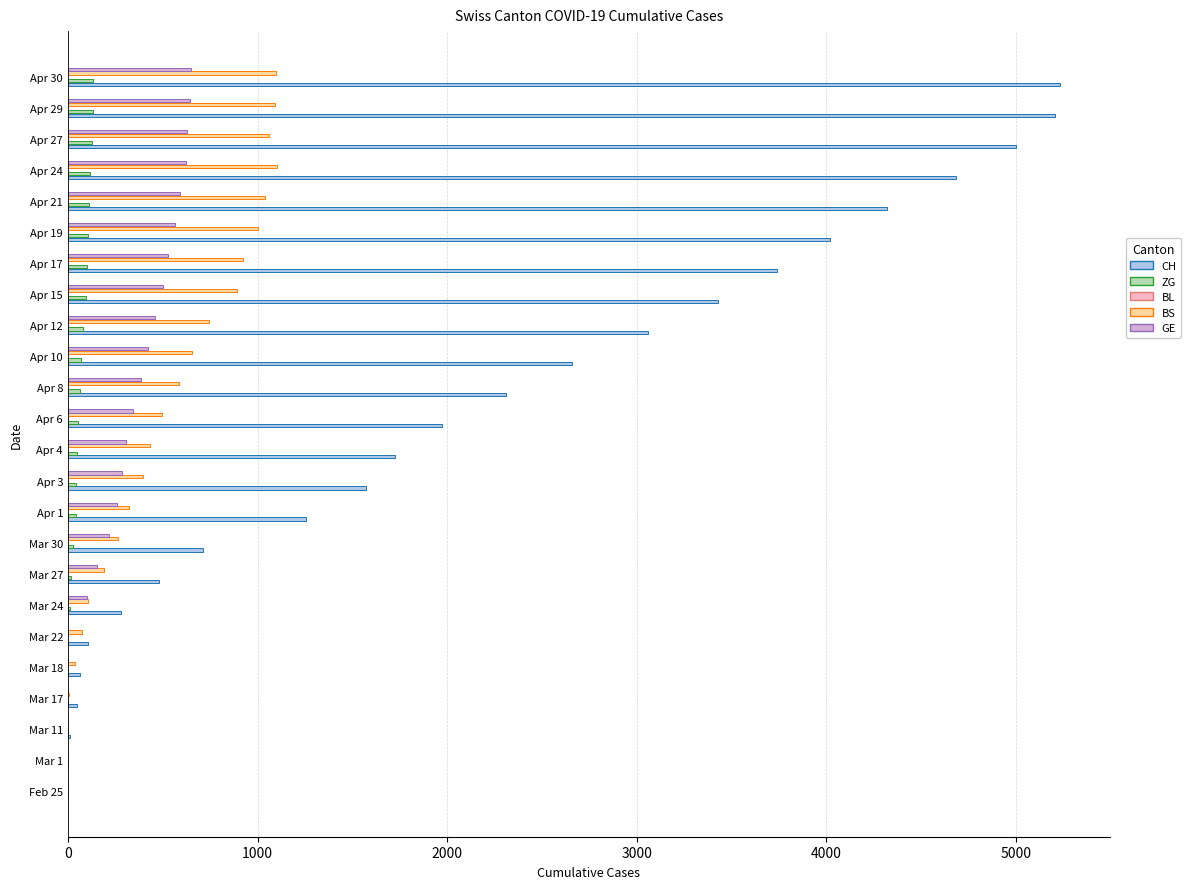

What is the average value of the BS series?

521.6